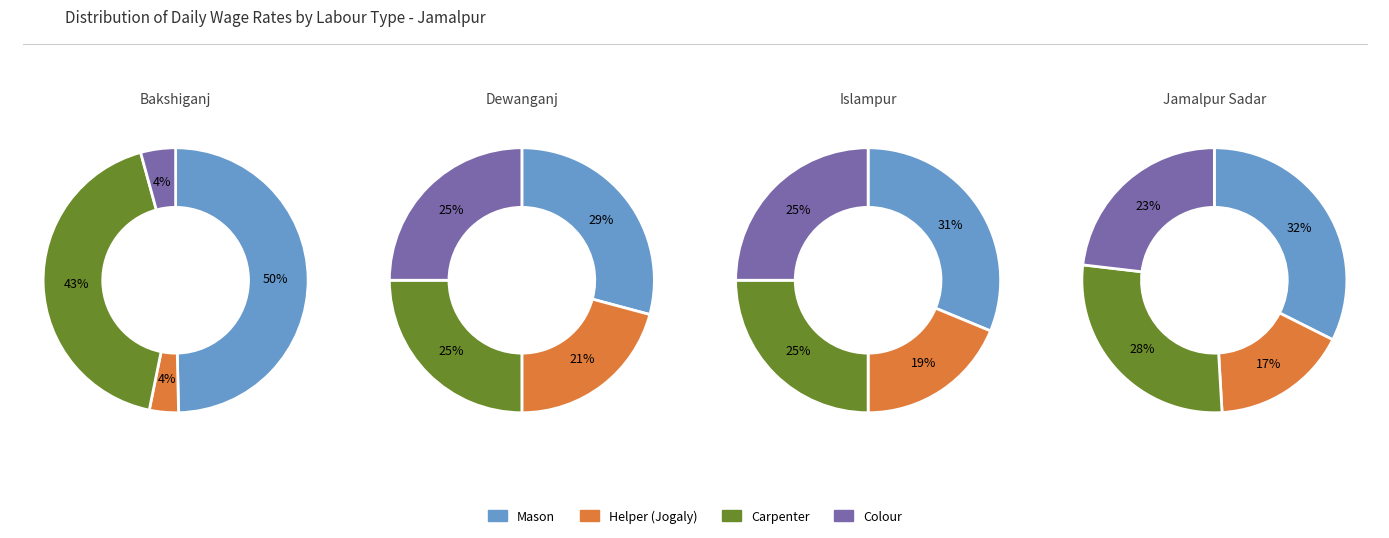

Which category has the smallest portion of the pie?

Bakshiganj